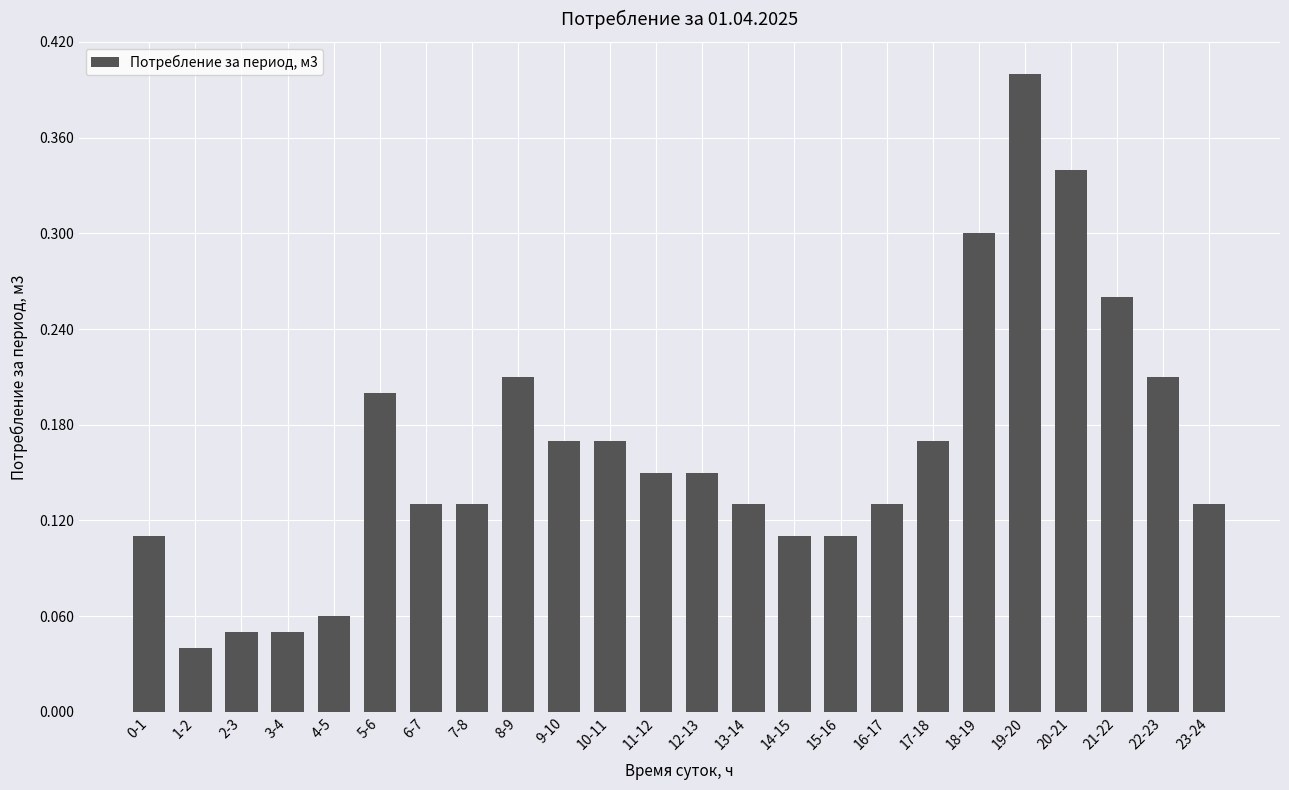

What is the difference between the maximum and minimum values?

0.4